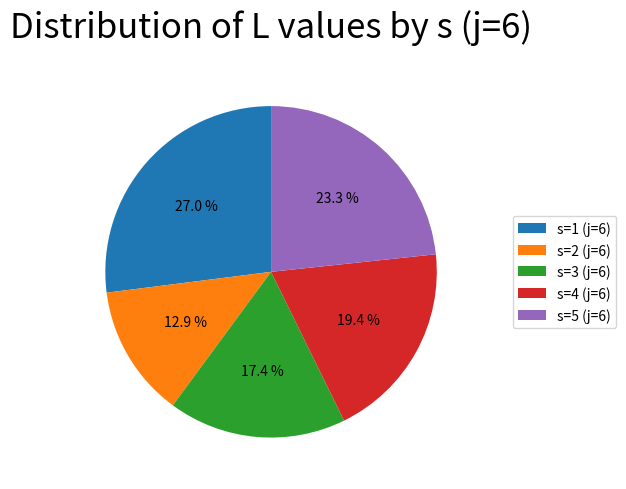

To the nearest percent, what is the average slice percentage?

20%